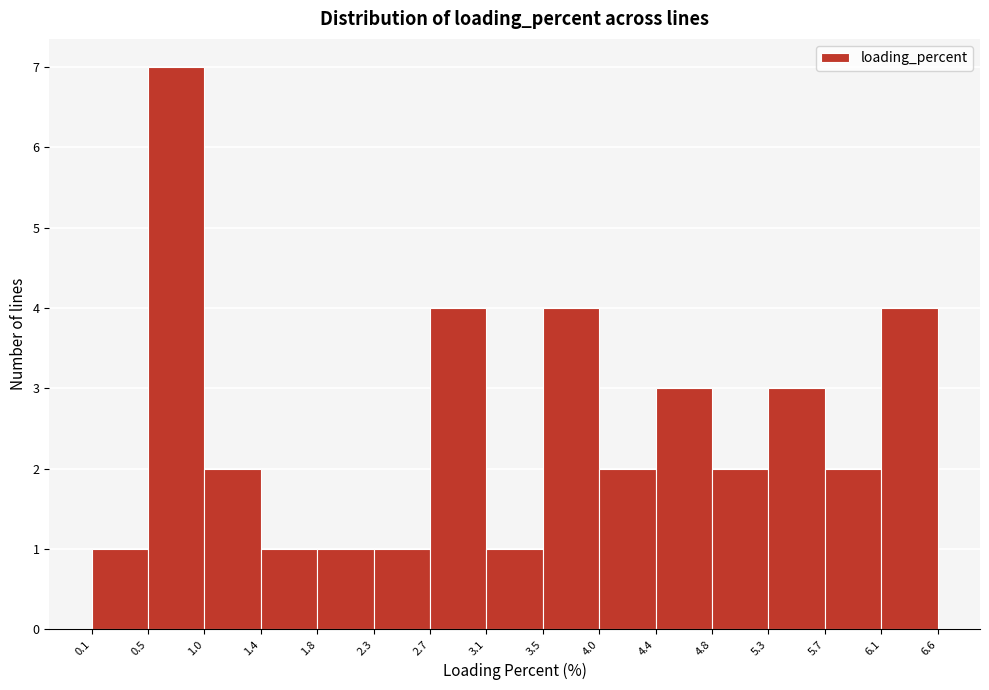

Reading left to right, transcribe this chart: for each bar, give the range it covers on the x-axis and its height. The values are not printed on the chart, so give them approximately, as read against the axis.

0.1 to 0.5: 1
0.5 to 1.0: 7
1.0 to 1.4: 2
1.4 to 1.8: 1
1.8 to 2.3: 1
2.3 to 2.7: 1
2.7 to 3.1: 4
3.1 to 3.5: 1
3.5 to 4.0: 4
4.0 to 4.4: 2
4.4 to 4.8: 3
4.8 to 5.3: 2
5.3 to 5.7: 3
5.7 to 6.1: 2
6.1 to 6.6: 4